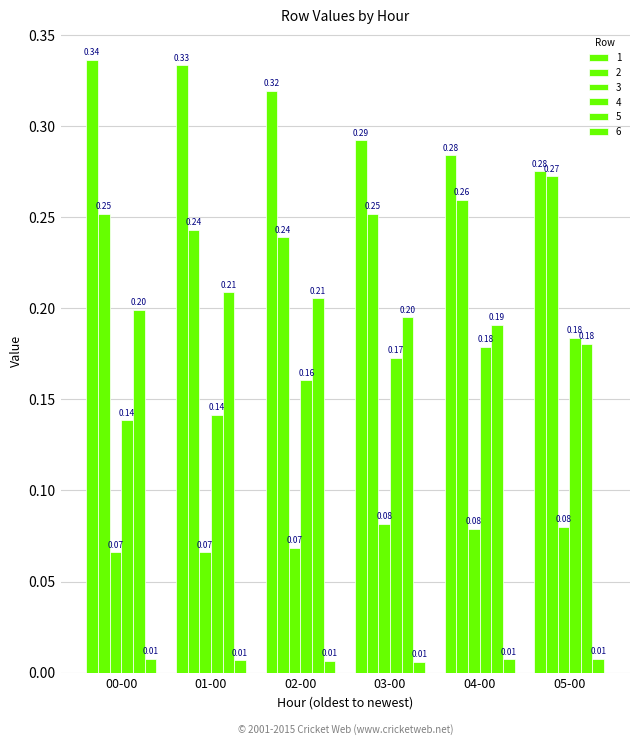

How many groups of bars are there?

6